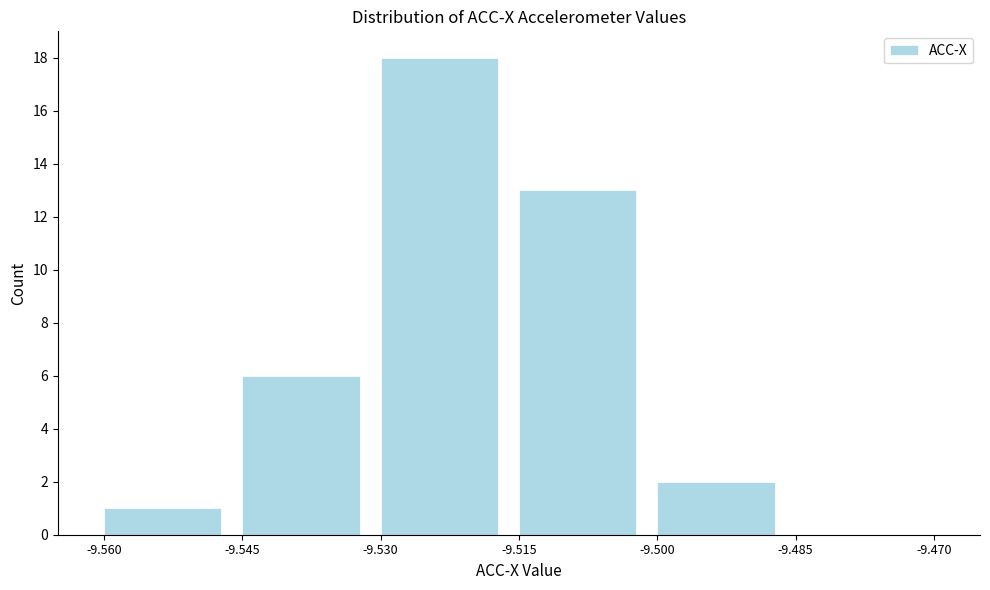

Which range on the x-axis has the tallest bar?

-9.530 to -9.515